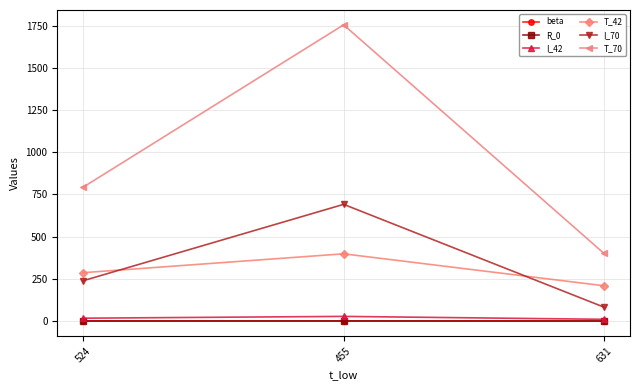

What is the sum of all I_70 values?

1014.6